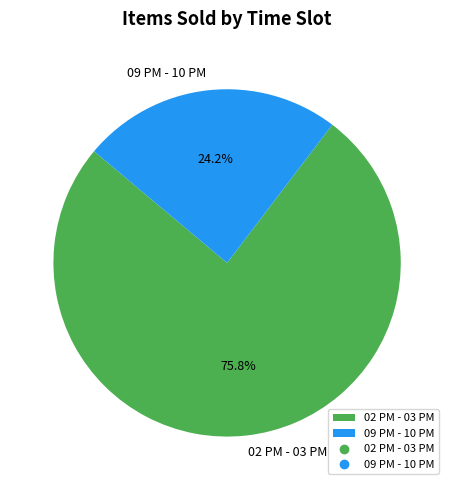

Count the number of slices in the pie.

2